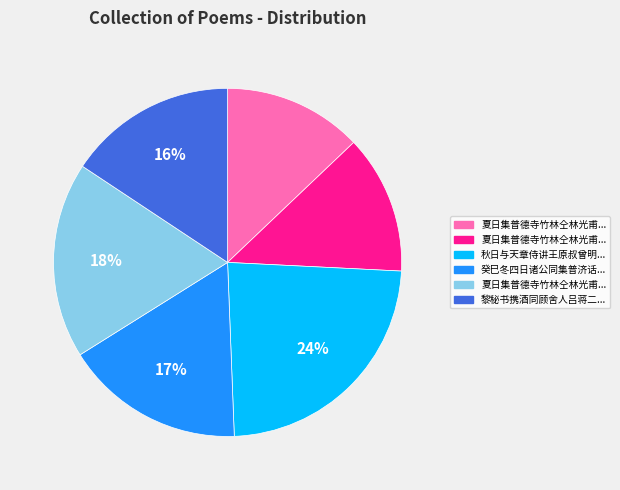

To the nearest percent, what is the difference between the largest and smallest slice percentages?

11%